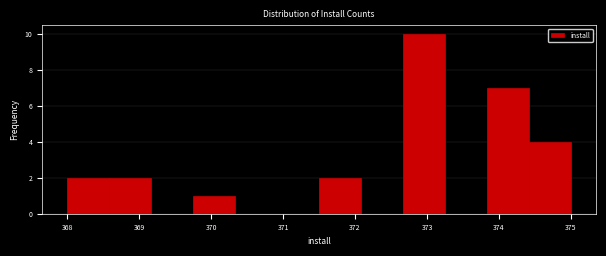

Reading left to right, transcribe this chart: for each bar, give the range it covers on the x-axis and its height. Neither the bar edges nor the heights are printed on the chart, so give them approximately, as read against the axes.

368.0 to 368.6: 2
368.6 to 369.2: 2
369.2 to 369.8: 0
369.8 to 370.3: 1
370.3 to 370.9: 0
370.9 to 371.5: 0
371.5 to 372.1: 2
372.1 to 372.7: 0
372.7 to 373.3: 10
373.3 to 373.8: 0
373.8 to 374.4: 7
374.4 to 375.0: 4